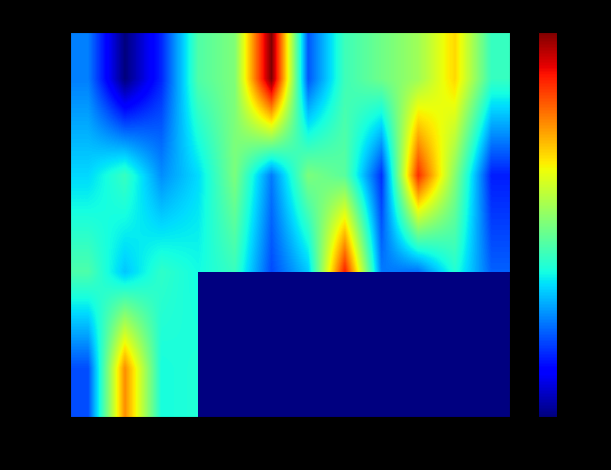

Rank the series by their maximum value, from lowest to highest.

2003, 2001, 2002, 2000